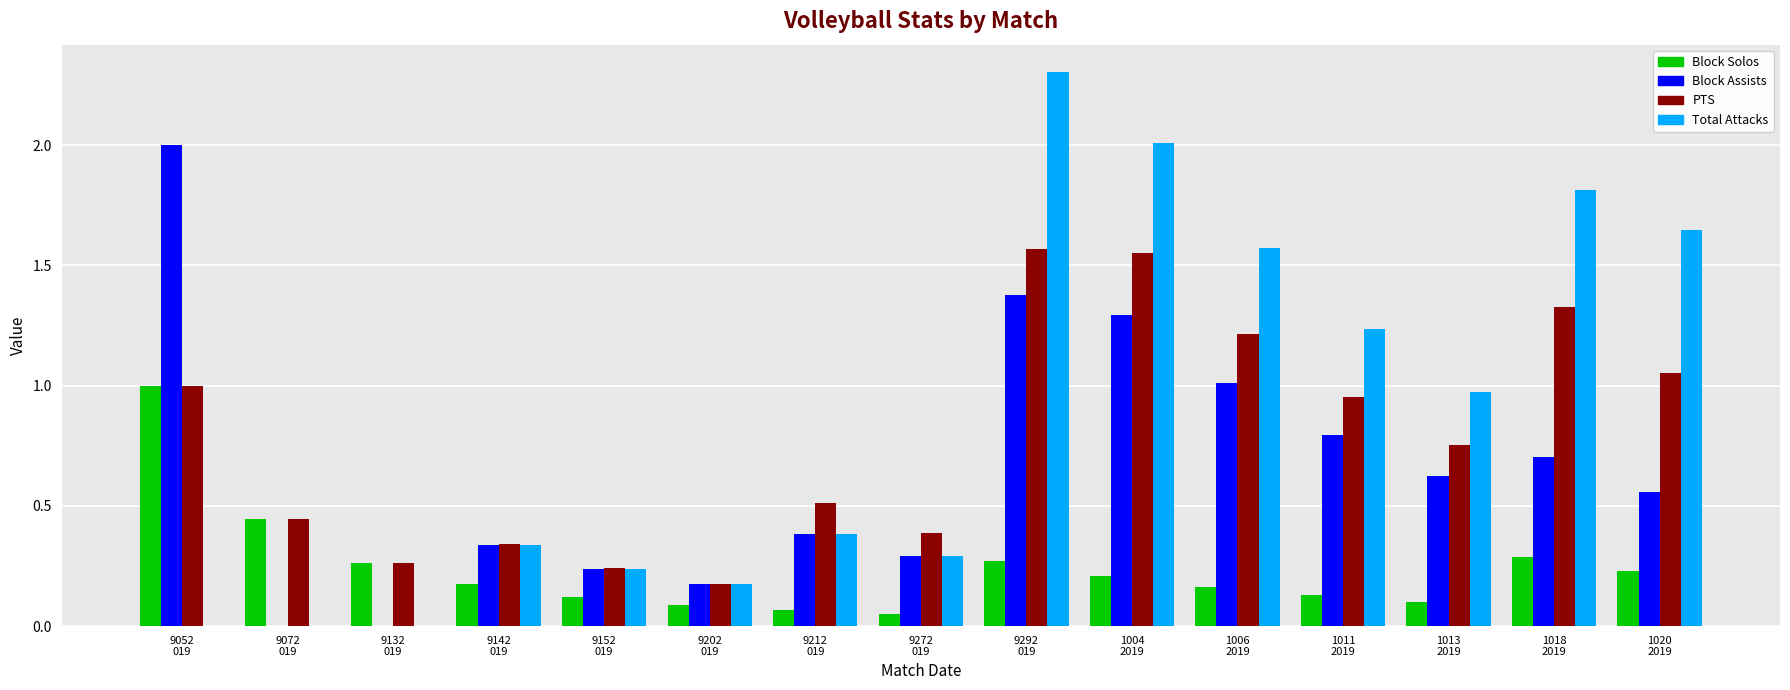

Are the bars horizontal?

No